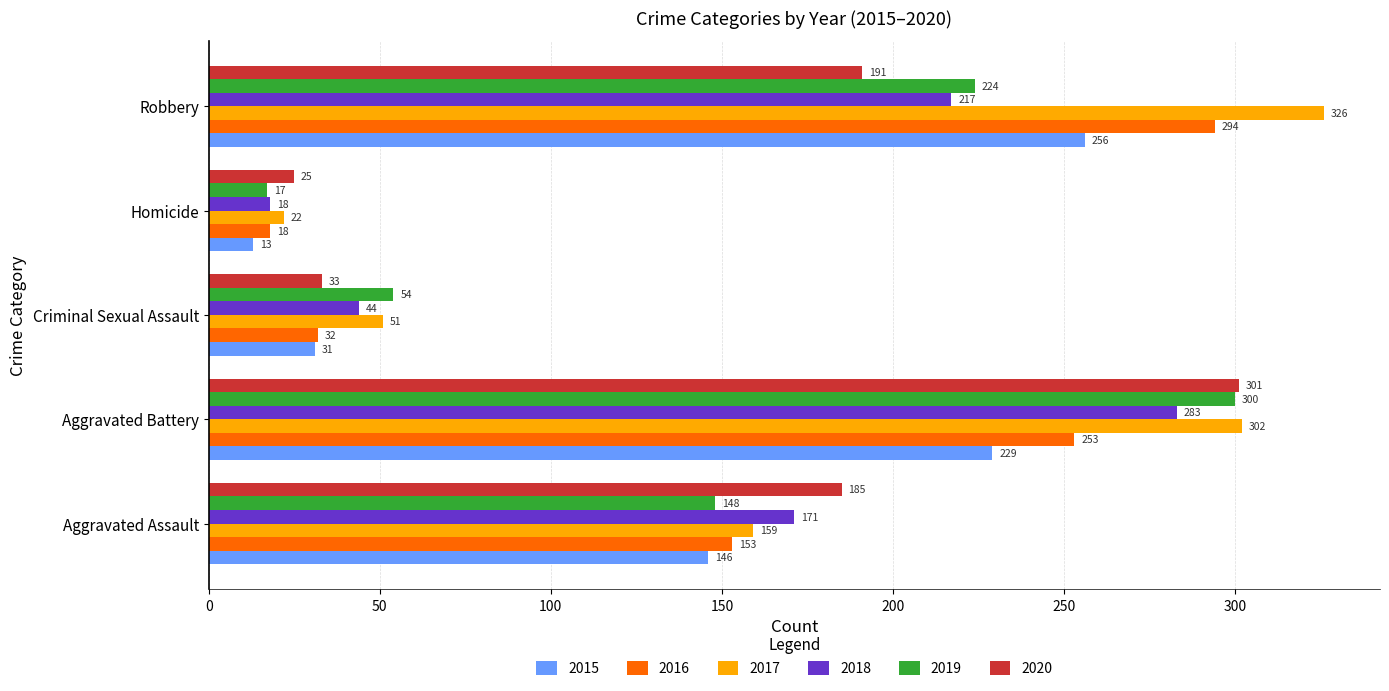

What is the minimum value for 2018?

18